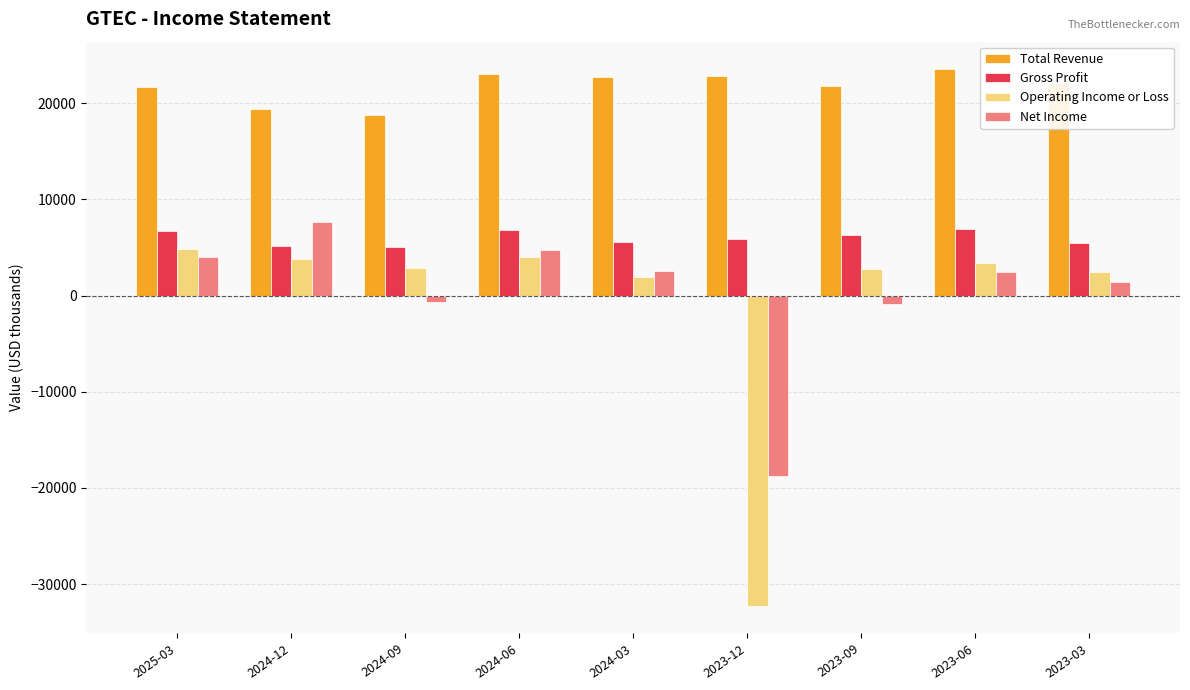

True or false: Net Income has a value of 4000 at 2025-03.

True